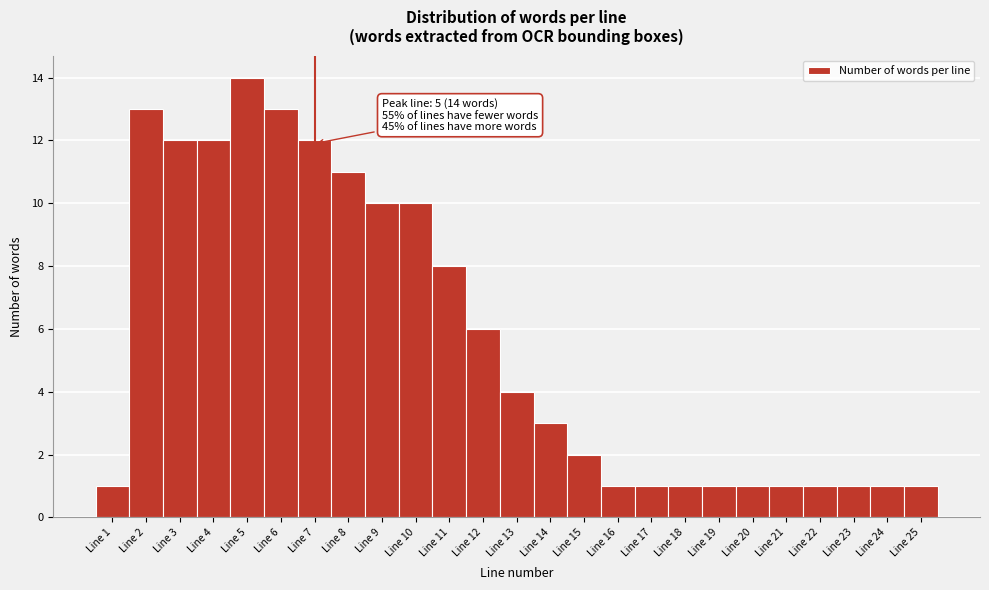

Which range on the x-axis has the tallest bar?

4.5 to 5.5